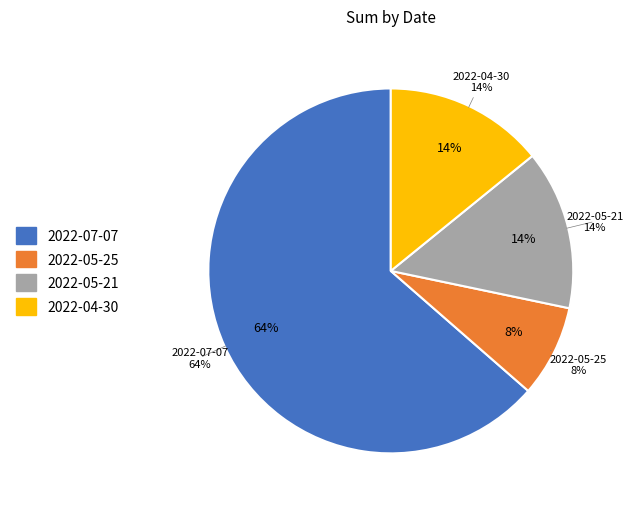

Which slice is the largest?

2022-07-07